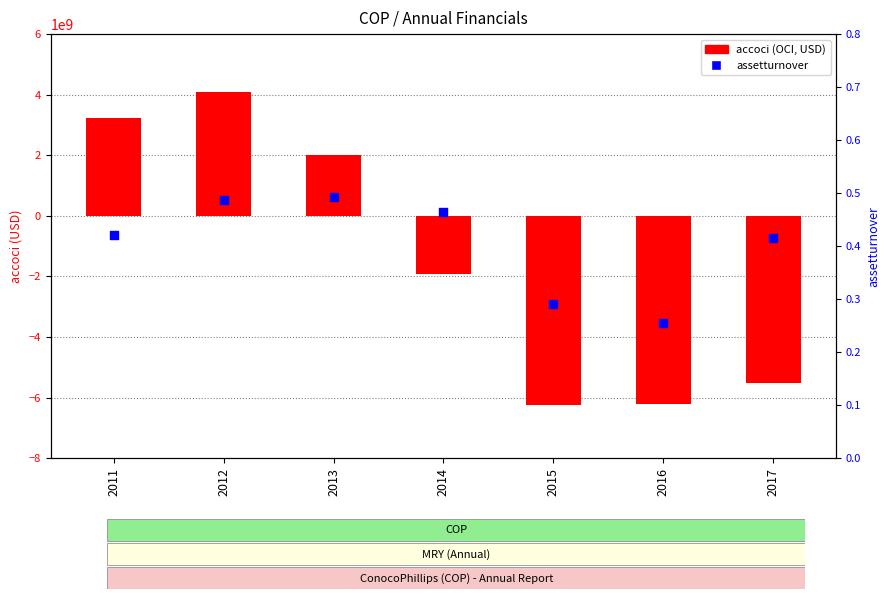

Which series has the largest Y range (max minus min)?

accoci (OCI)